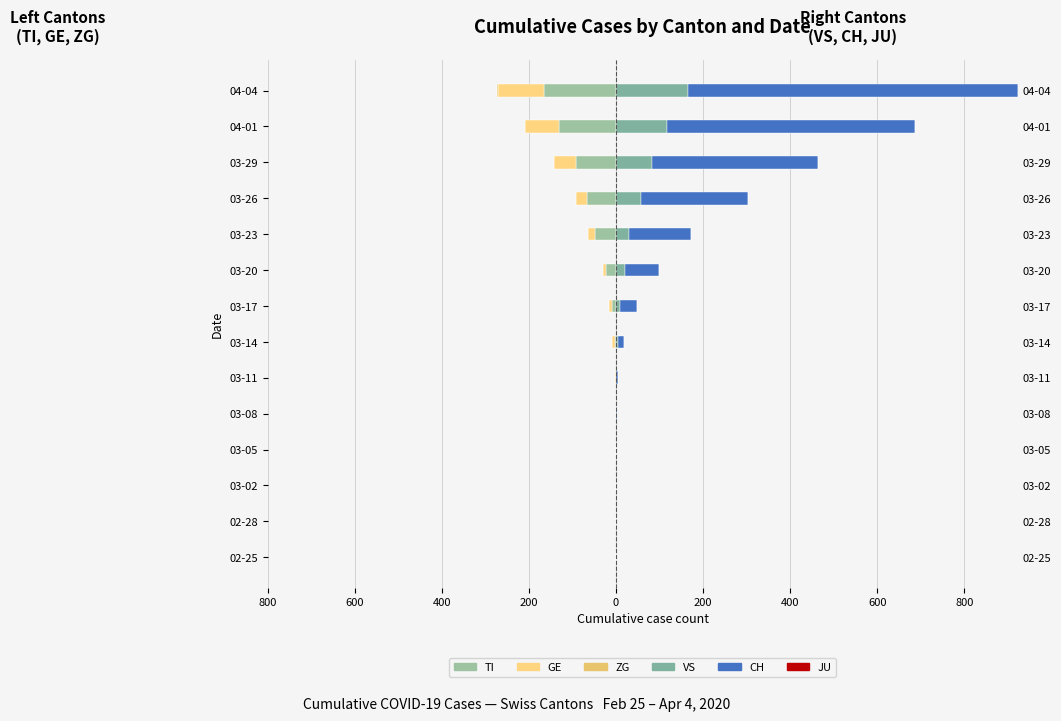

Read the TI value at 03-26.

-67.0